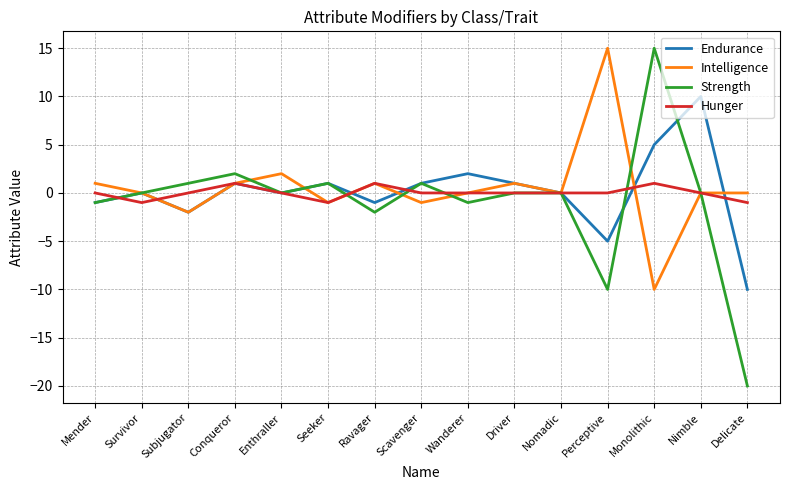

Which series changed the most between Subjugator and Scavenger?

Endurance